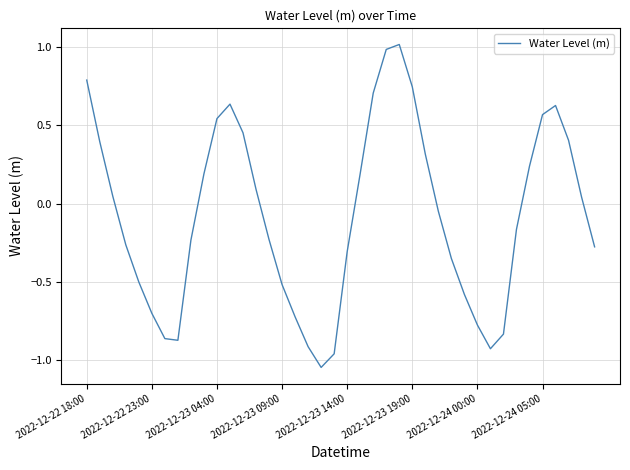

True or false: the data has more than 1 interior local peaks.

True